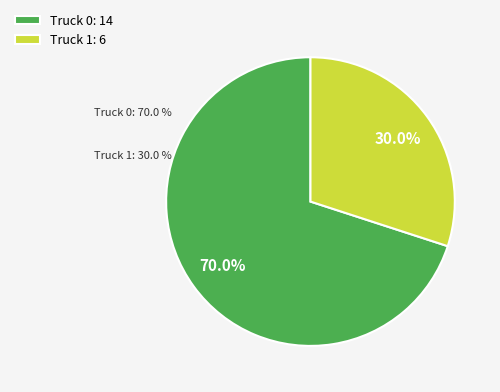

How many slices are in this pie chart?

2